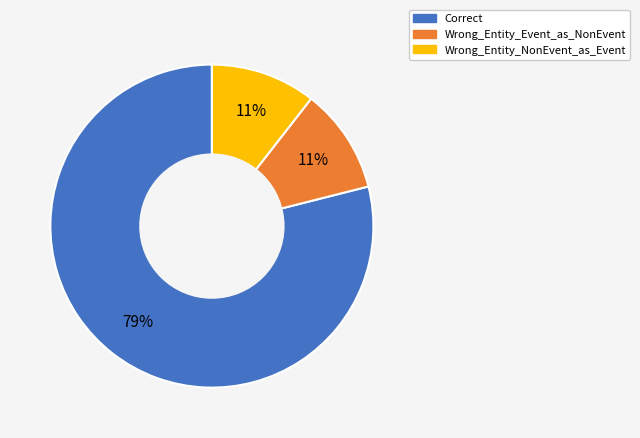

To the nearest percent, what is the combined percentage of Wrong_Entity_Event_as_NonEvent and Correct?

89%